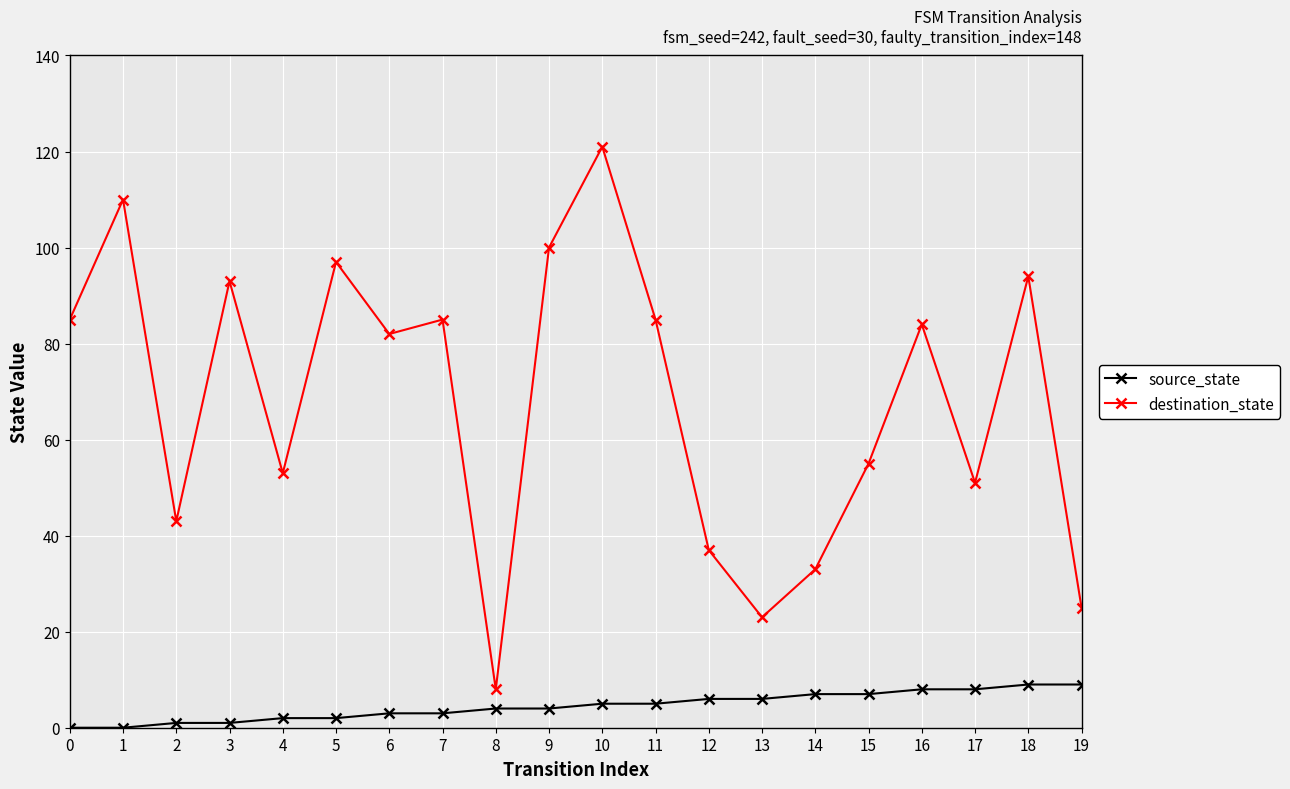

What is the difference between the second highest and minimum values in the destination_state series?

102